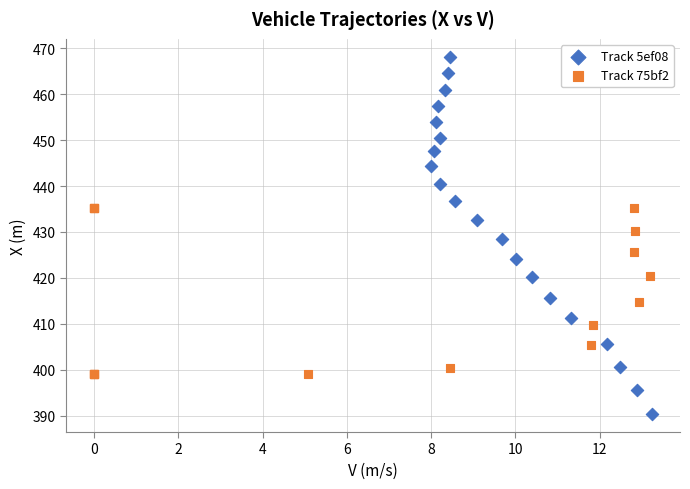

What are all the series names shown in the legend?

Track 5ef08, Track 75bf2